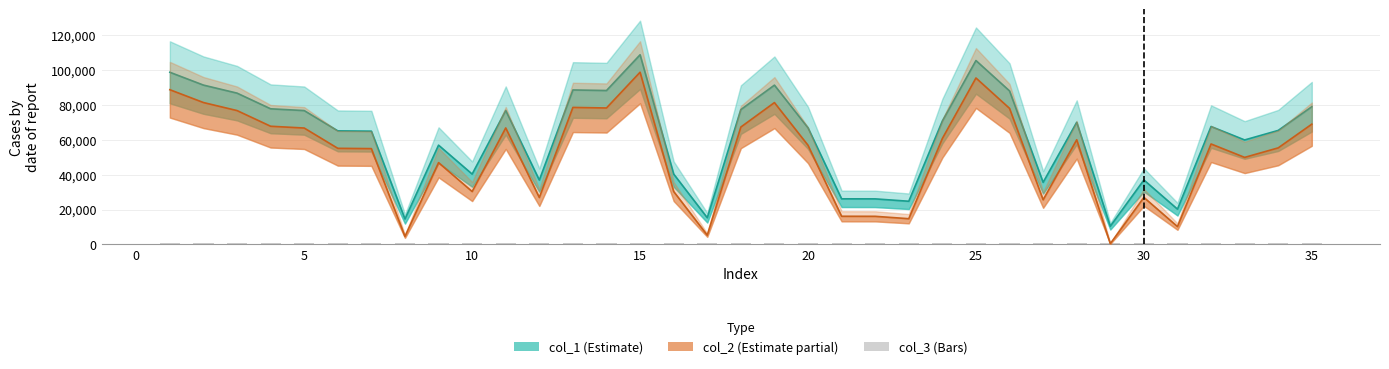

What is the average value of the col_2 series?

51408